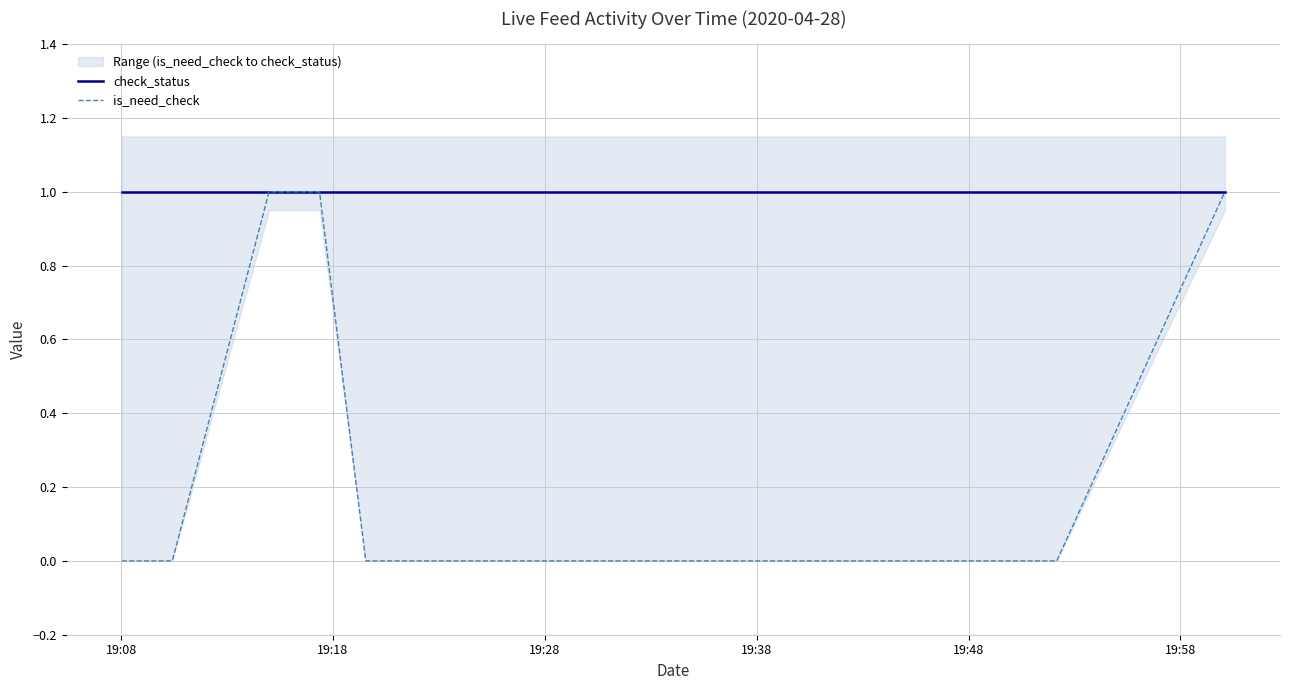

True or false: is_need_check and check_status cross at least once.

False